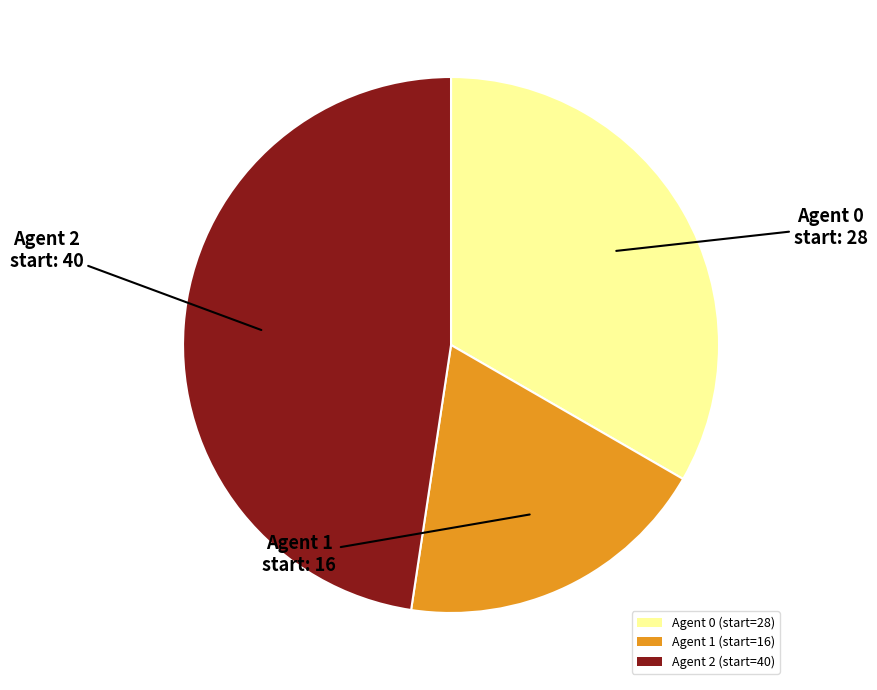

Which has a higher value, Agent 2 (start=40) or Agent 0 (start=28)?

Agent 2 (start=40)